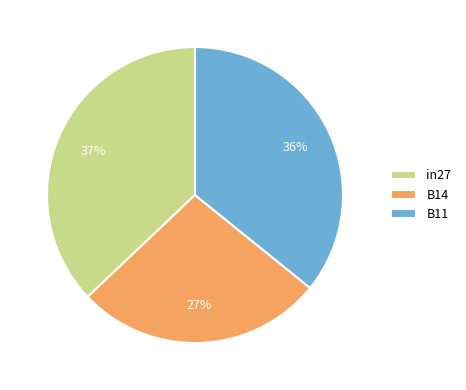

Which category has the biggest portion of the pie?

in27